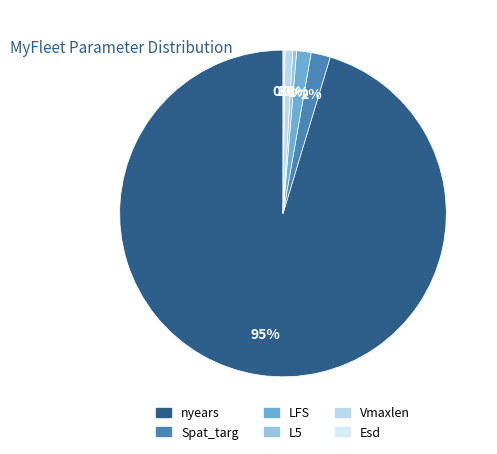

Which slice is the largest?

nyears